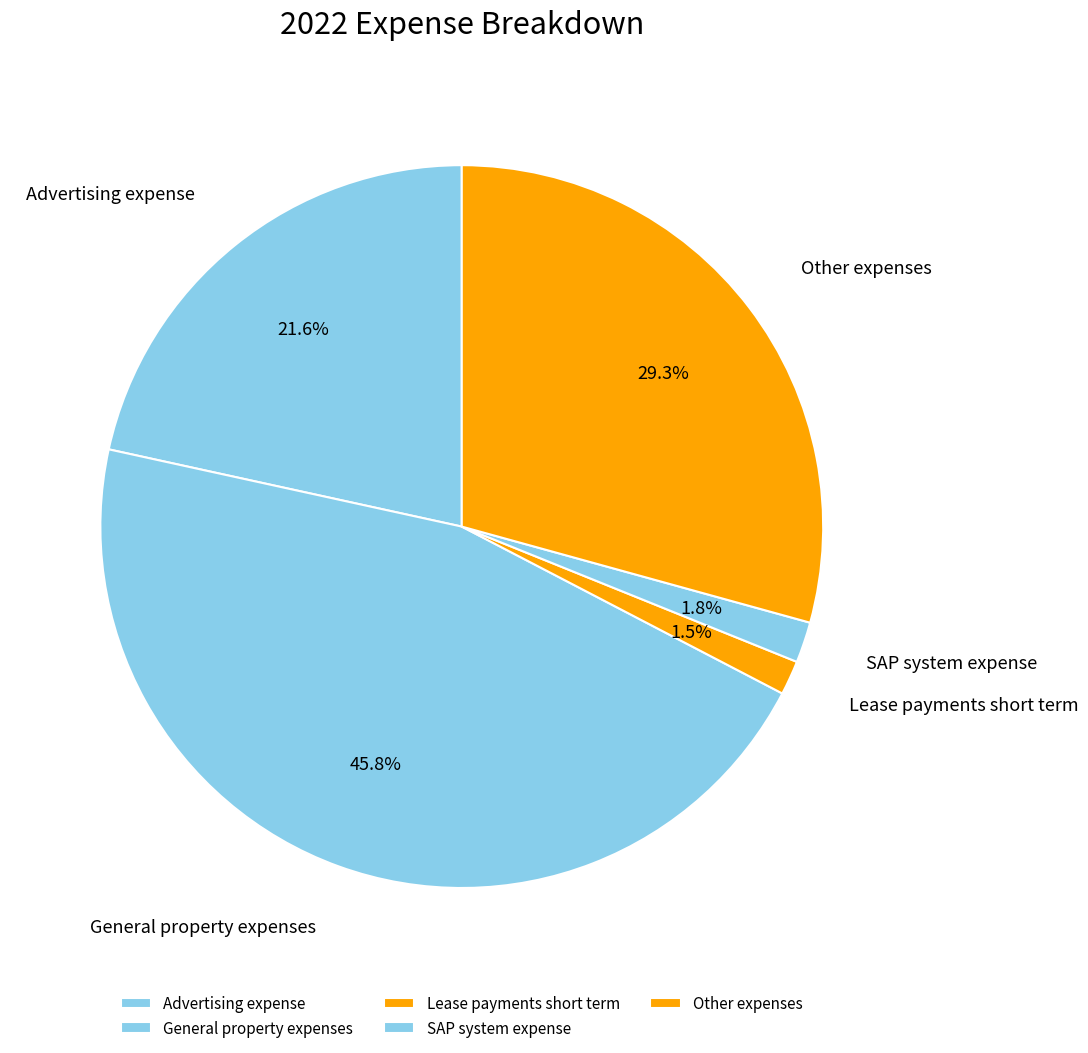

Does Lease payments short term account for over 50% of the chart?

No